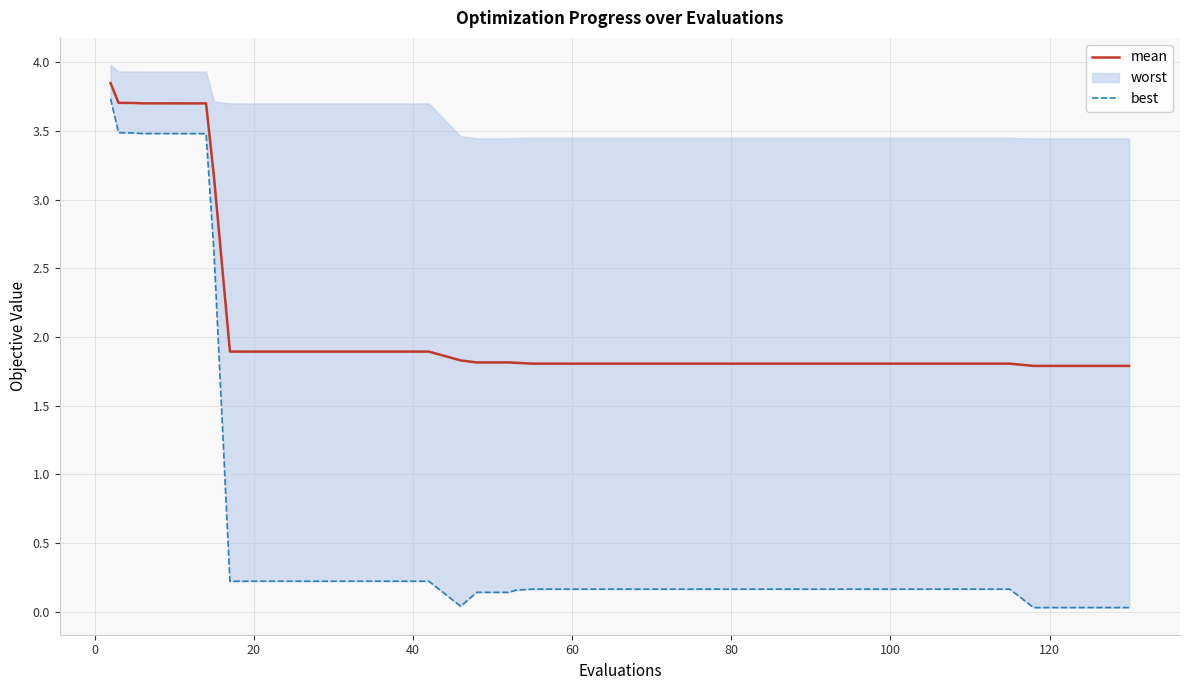

The value of mean at 40 is 6.6. True or false?

False